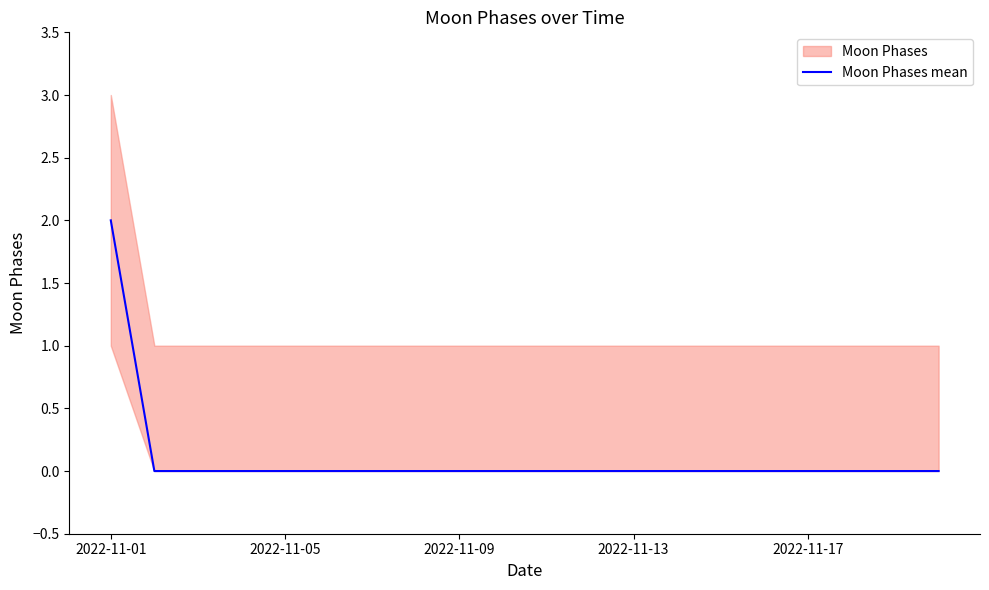

What is the sum of all values?

2